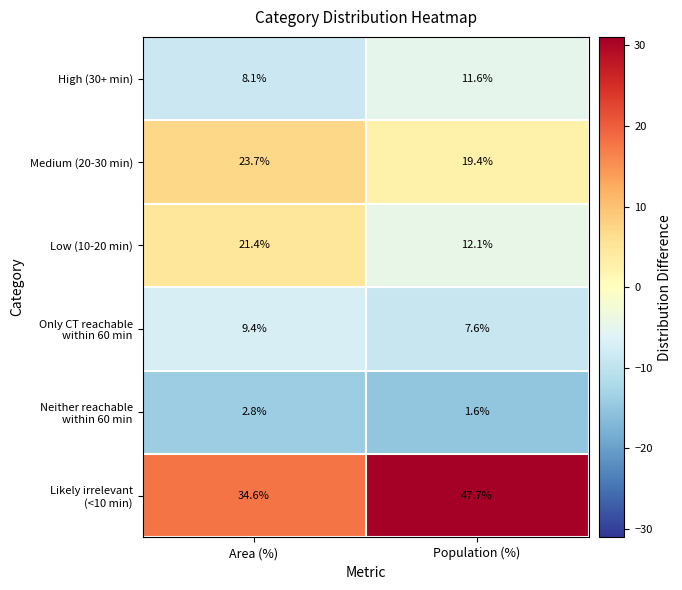

True or false: High (30+ min) has a value of 8.1 at Area (%).

True